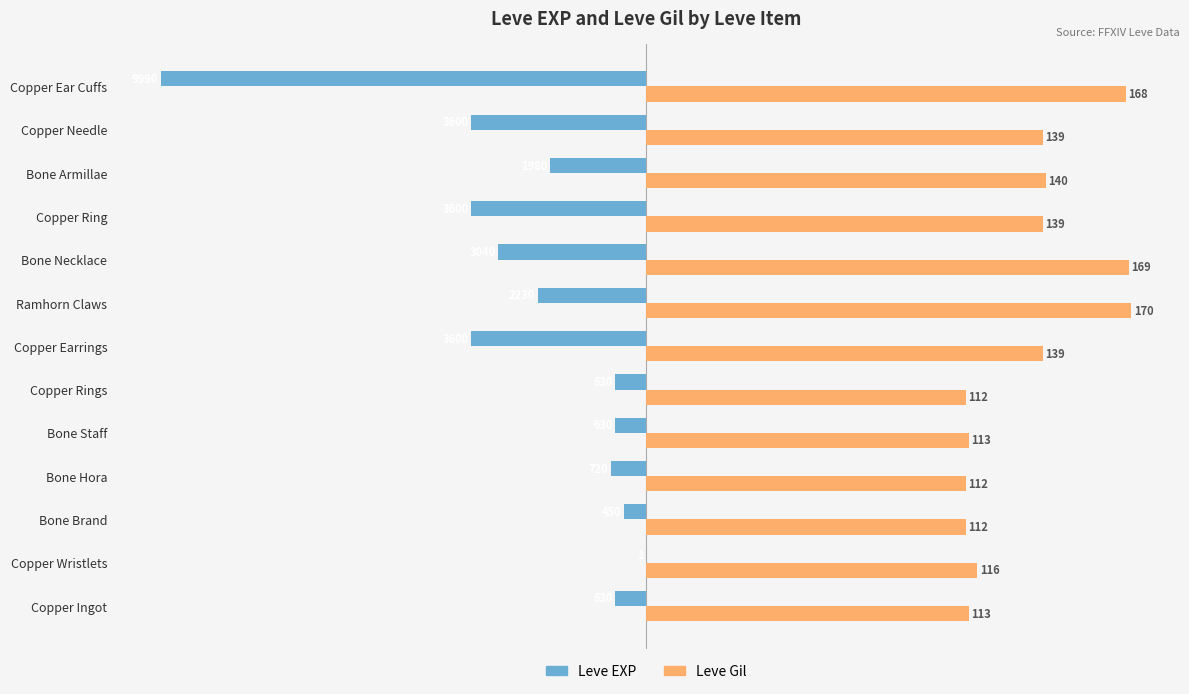

What are all the series names shown in the legend?

Leve EXP, Leve Gil